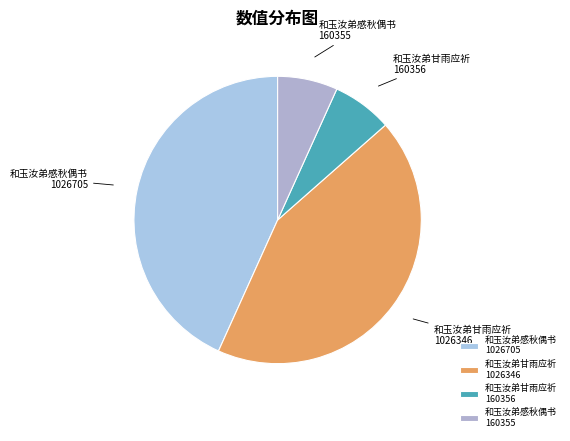

Is it true that 和玉汝弟甘雨应祈 160356 is 7% of the pie?

True